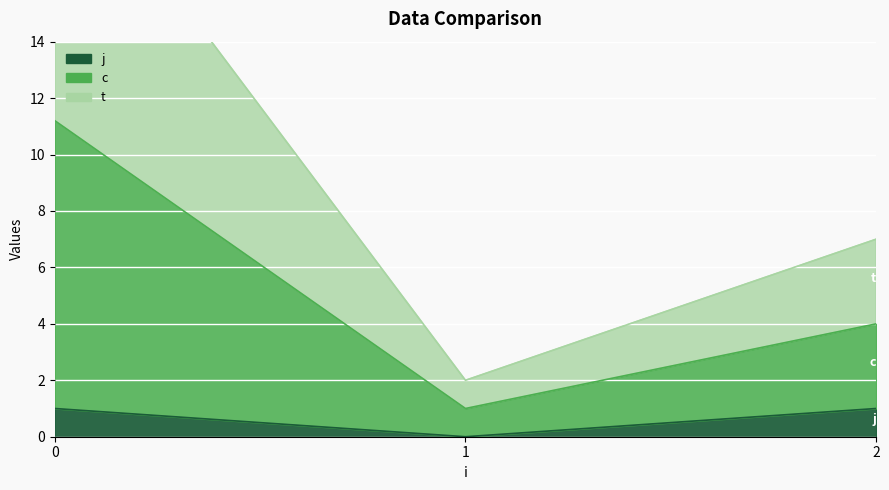

The j series shows 1 at 2. True or false?

True